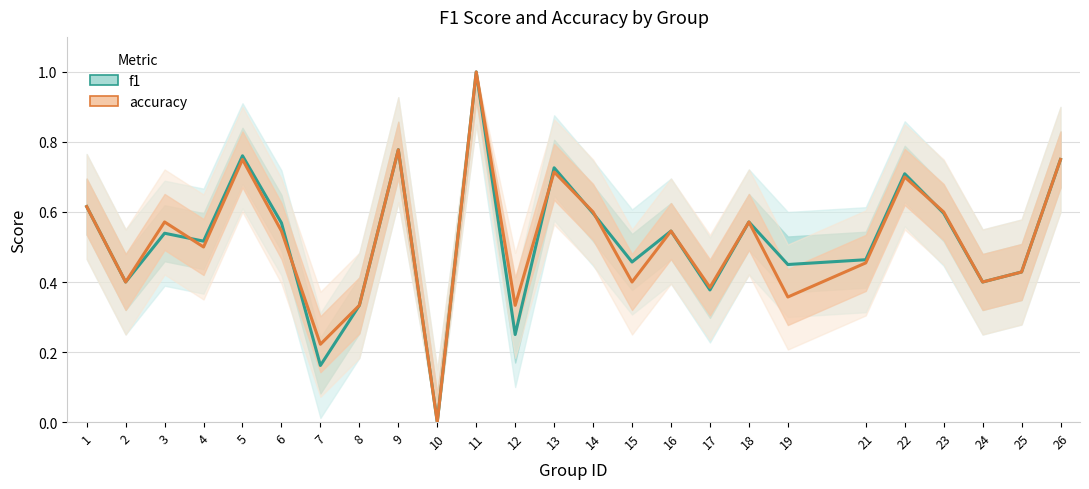

Is this an area chart (filled region under the line)?

No